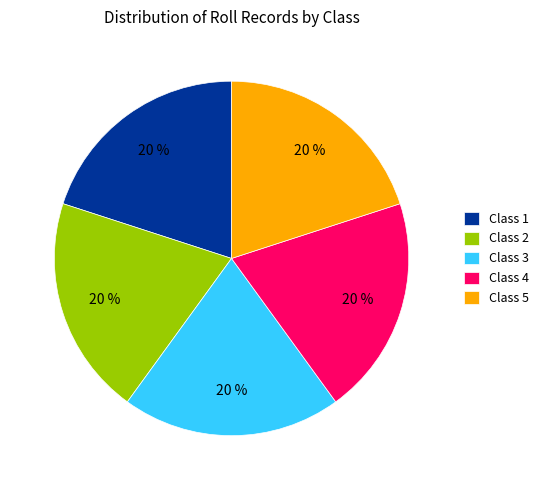

Is it true that Class 4 is 20% of the pie?

True